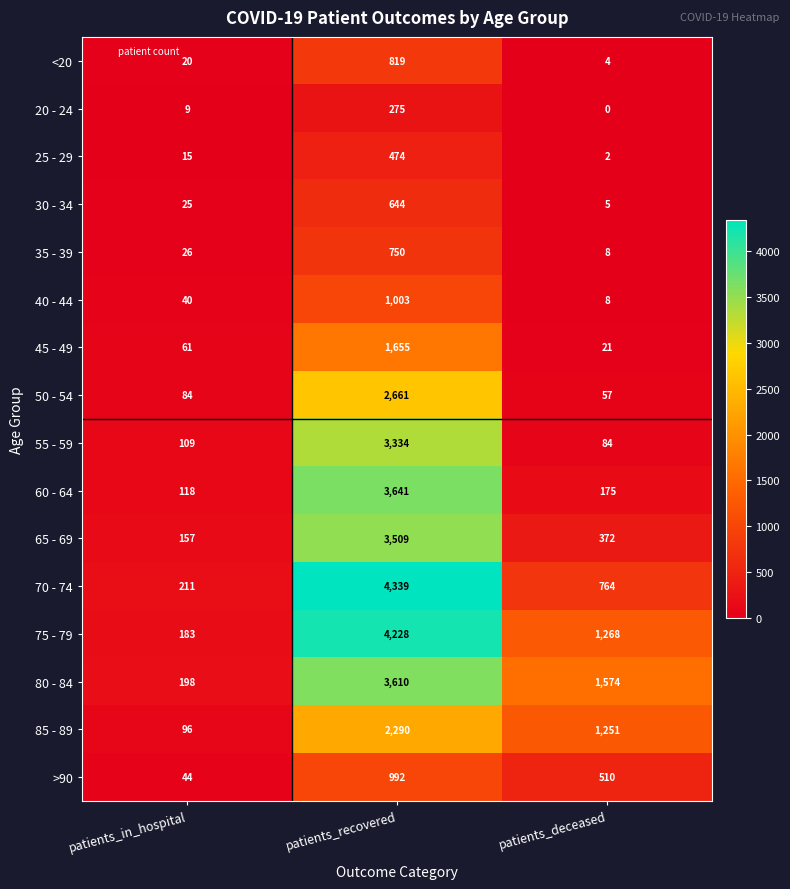

Which series has the widest spread of values?

70 - 74